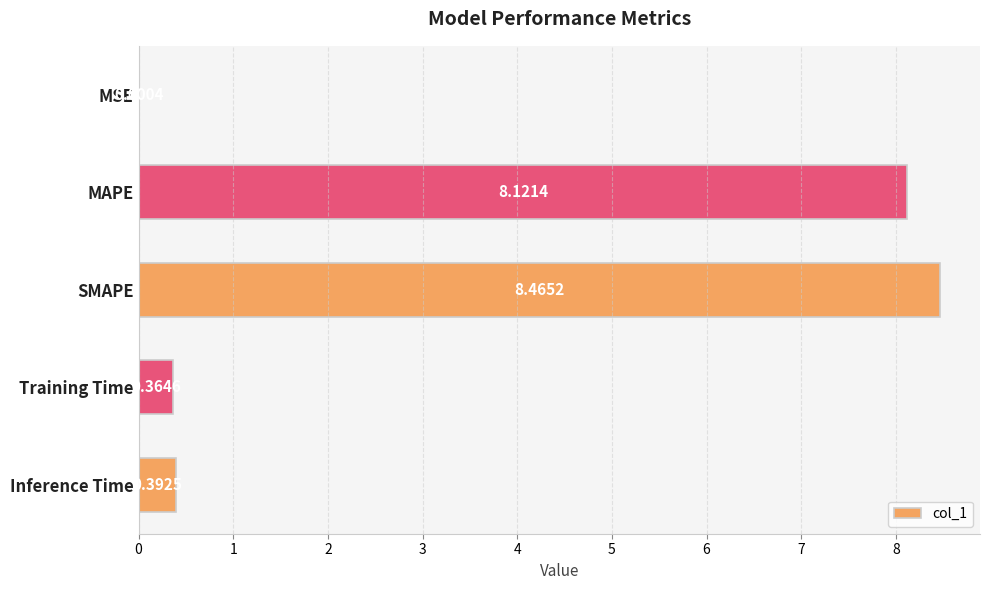

Are the bars grouped side by side (vs. stacked)?

No